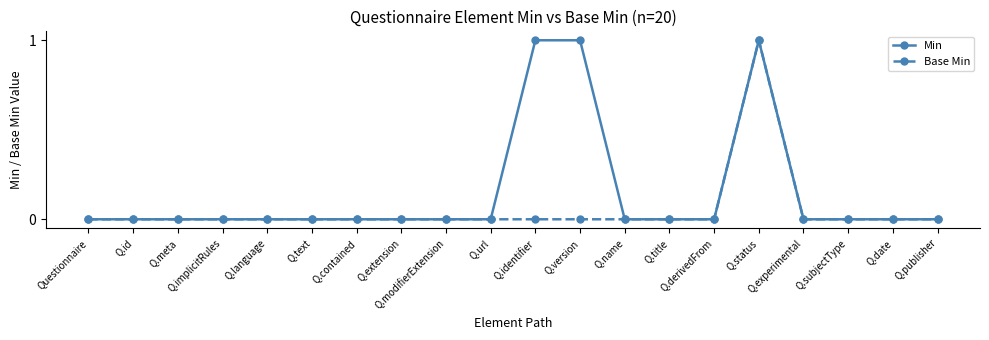

True or false: Base Min has more than 0 interior local peaks.

True